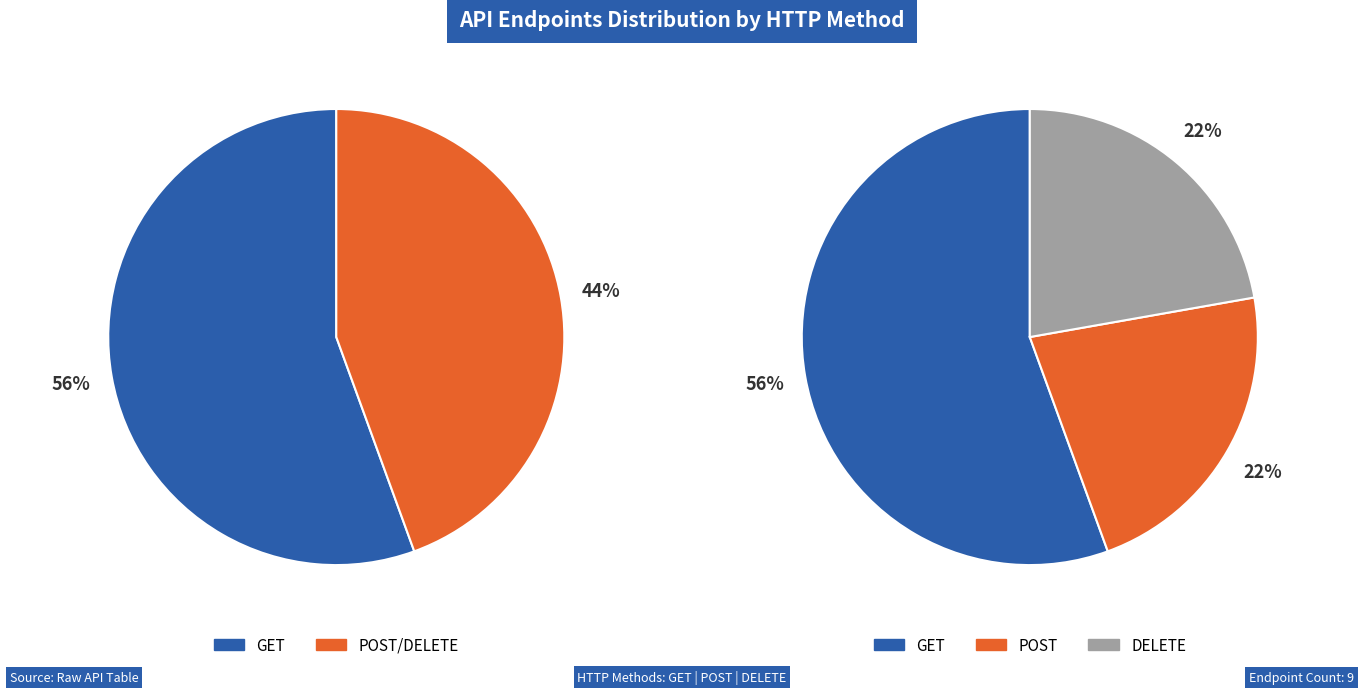

What percentage is the GET slice, to the nearest percent?

56%